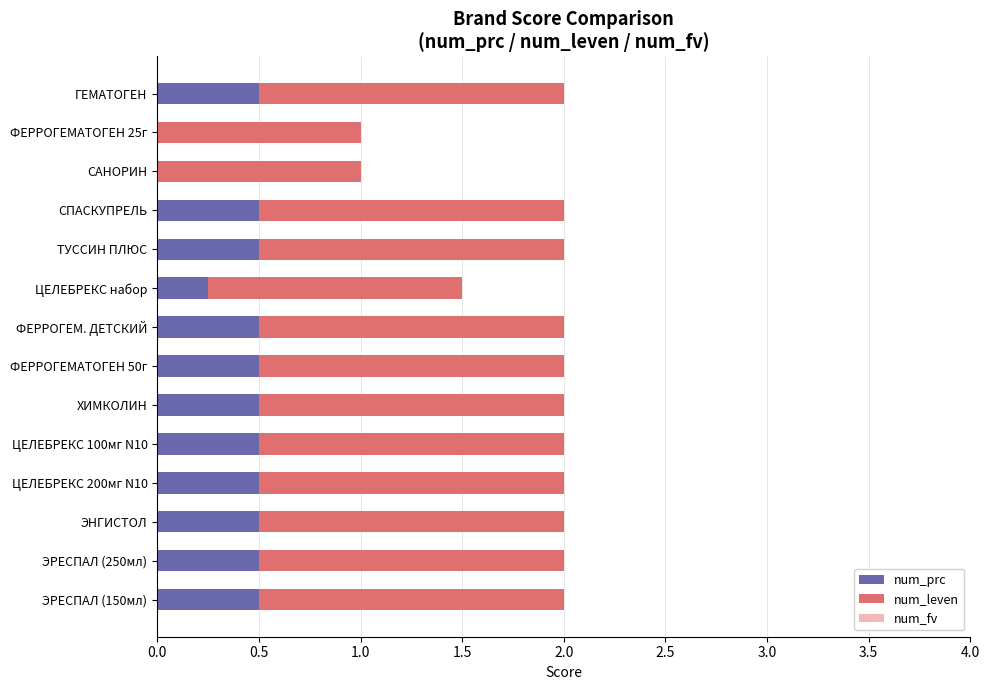

What is the total value across all series at ЭРЕСПАЛ (250мл)?

2.0